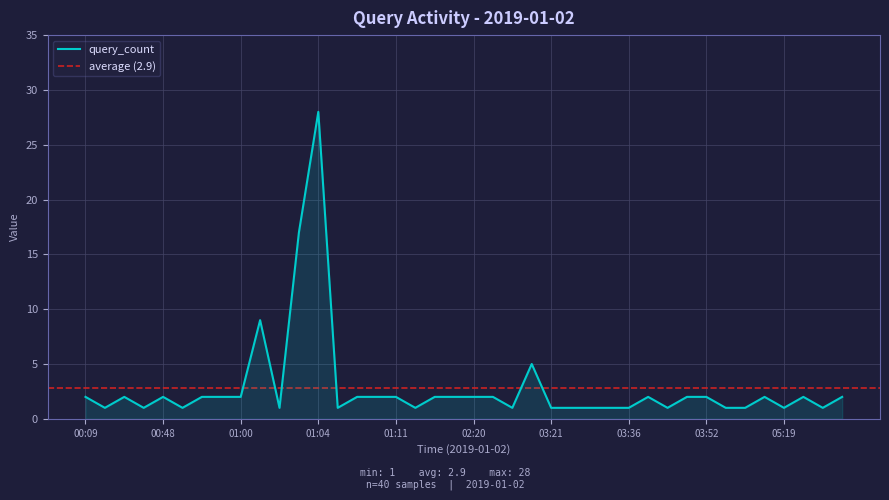

Reading left to right, list all the values displayed in this chart.

00:09=2	00:38=1	00:40=2	00:42=1	00:48=2	00:56=1	00:57=2	00:58=2	01:00=2	01:01=9	01:02=1	01:03=17	01:04=28	01:05=1	01:06=2	01:08=2	01:11=2	01:12=1	01:42=2	01:46=2	02:20=2	02:43=2	03:16=1	03:20=5	03:21=1	03:25=1	03:30=1	03:34=1	03:36=1	03:44=2	03:45=1	03:47=2	03:52=2	03:55=1	04:14=1	04:25=2	05:19=1	05:28=2	06:18=1	06:38=2